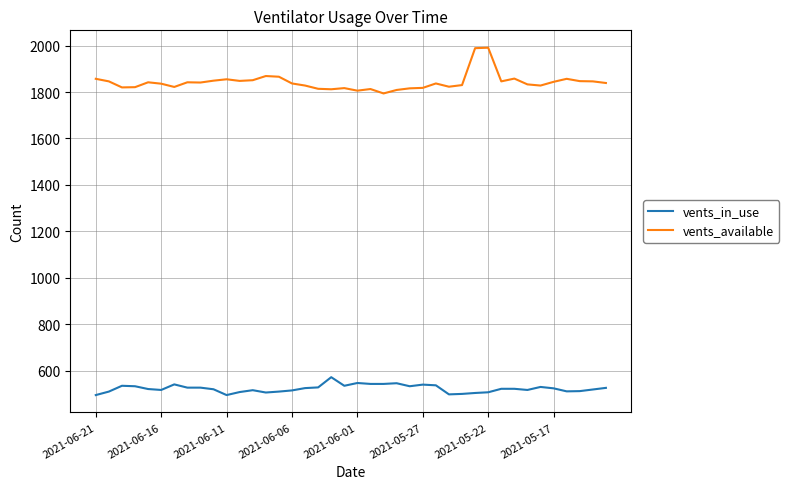

Which series has the largest total across all categories?

vents_available